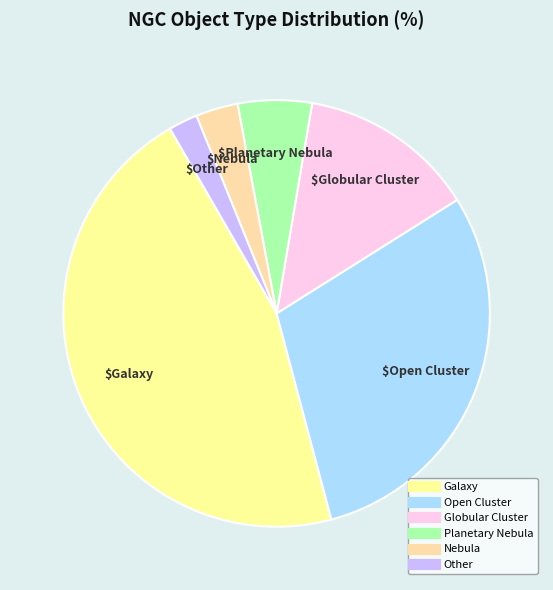

What is the ratio of the value at Galaxy to the value at Planetary Nebula?

8.2